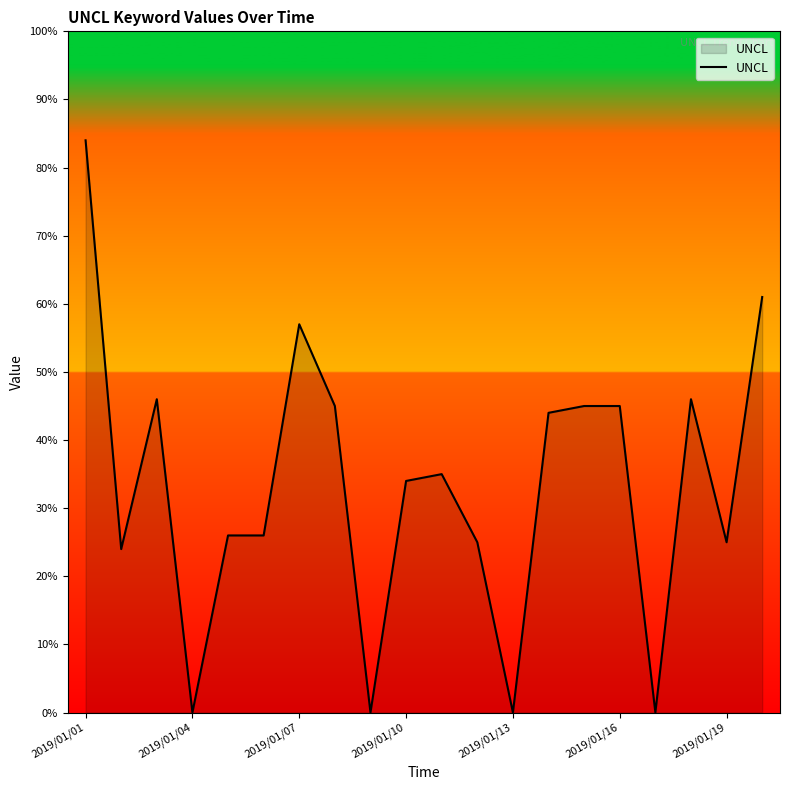

What is the average value?

33